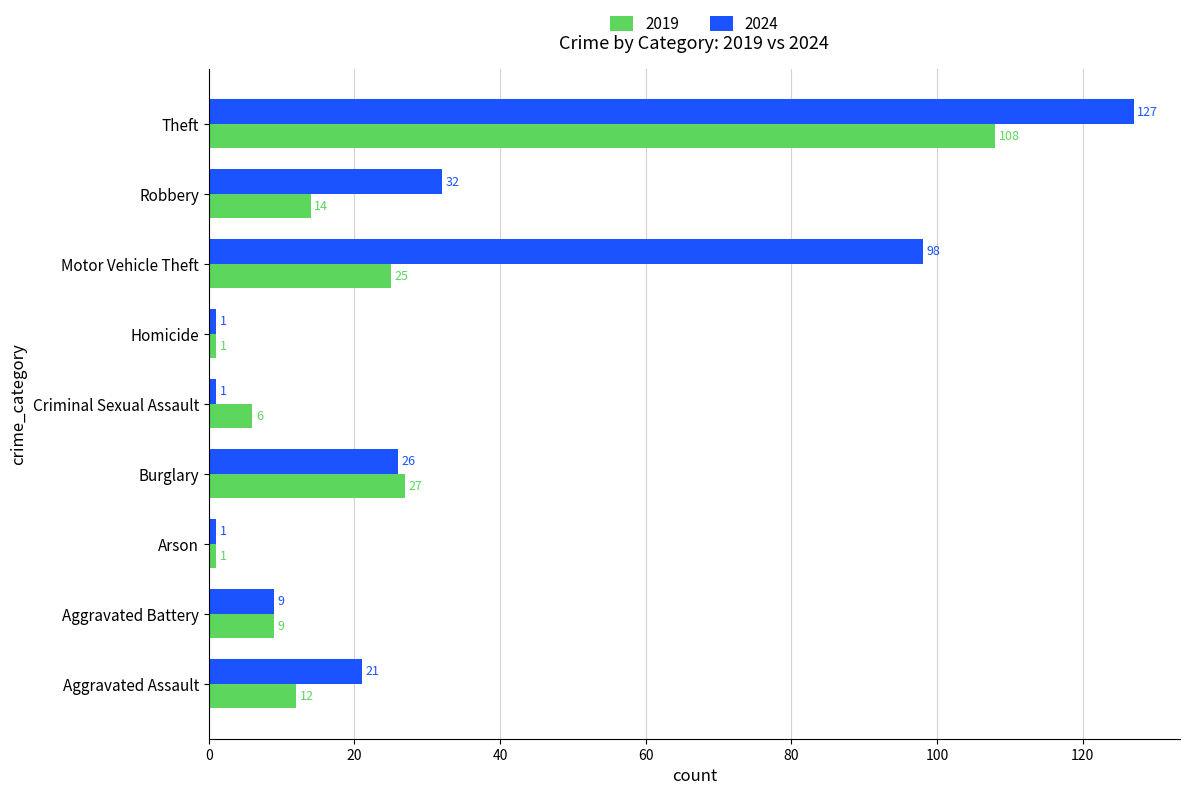

What is the highest value of the 2019 series?

108